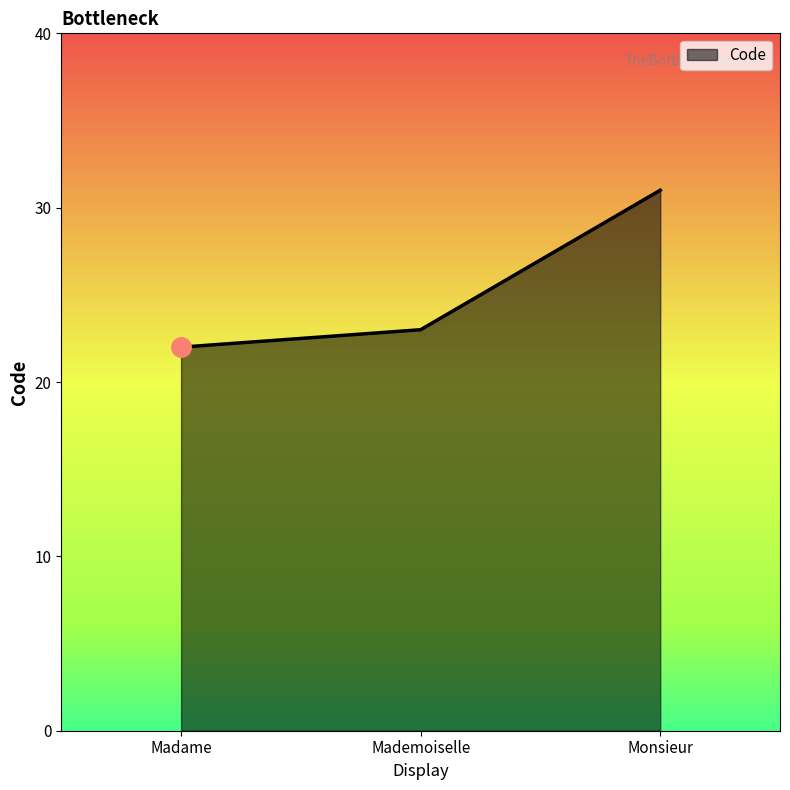

True or false: the data shows 22 at Madame.

True